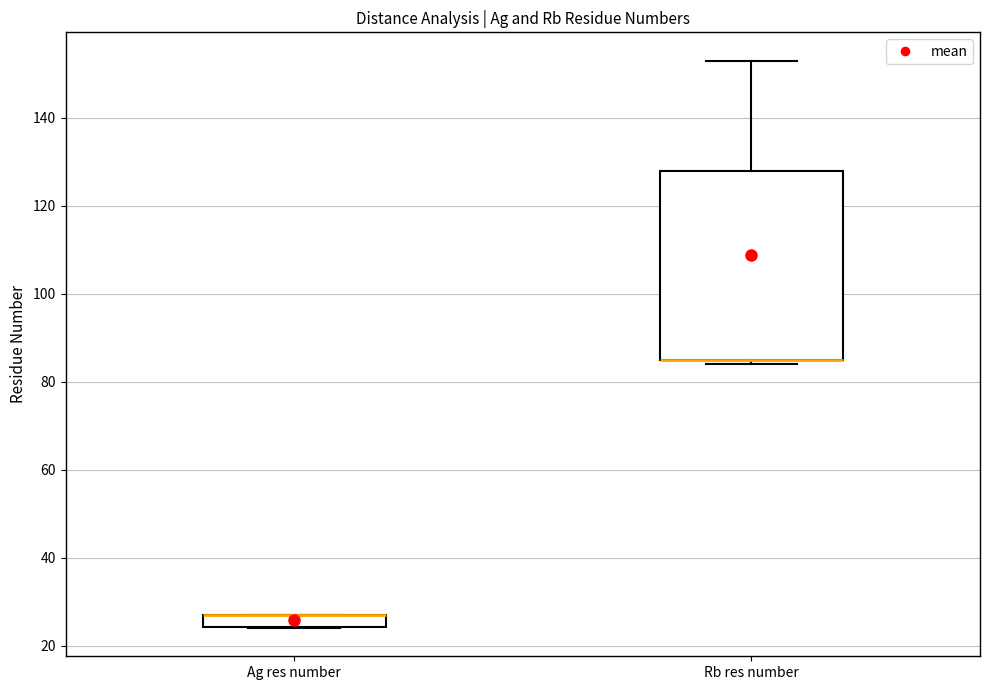

Which box is the tallest, from its lower edge to its upper edge?

Rb res number